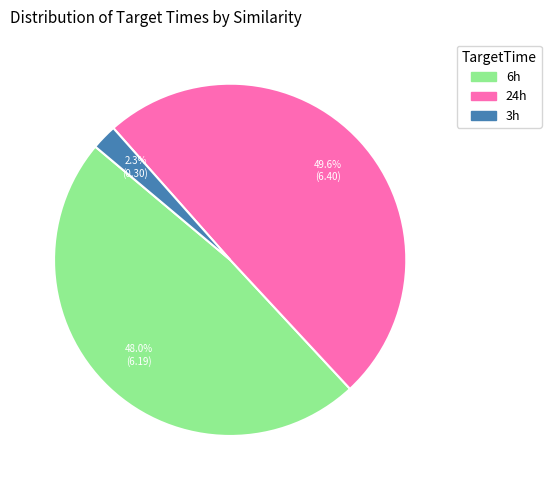

Rank the categories by value from lowest to highest.

3h, 6h, 24h